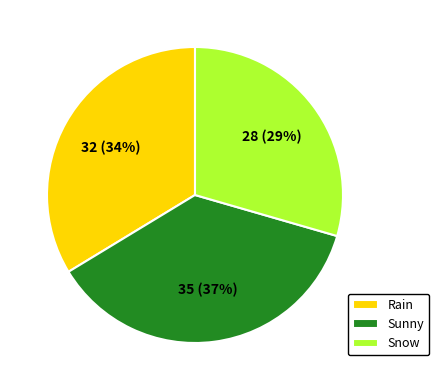

Which category has the smallest portion of the pie?

Snow